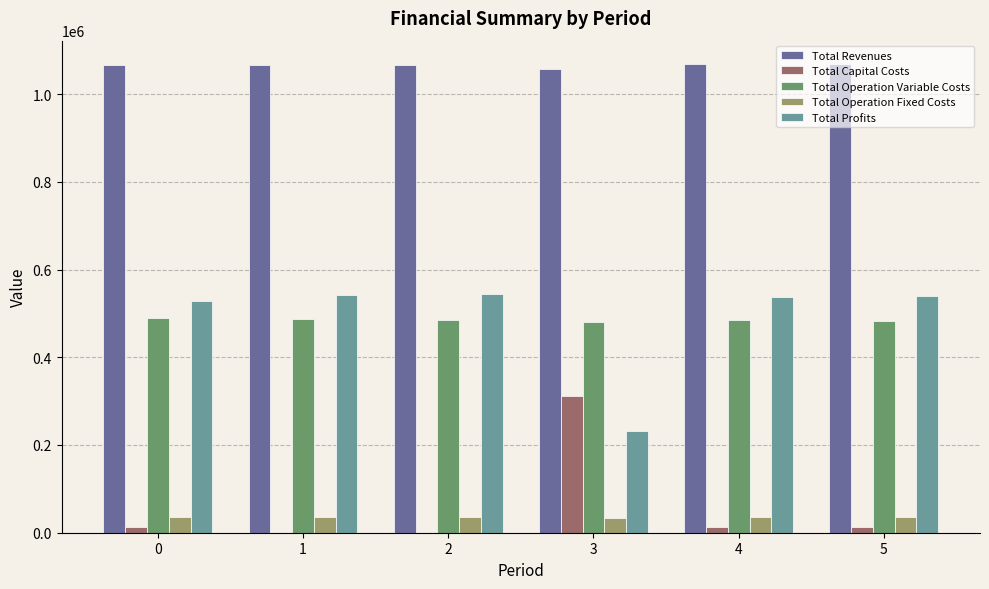

What is the sum of all Total Profits values?

2925056.9